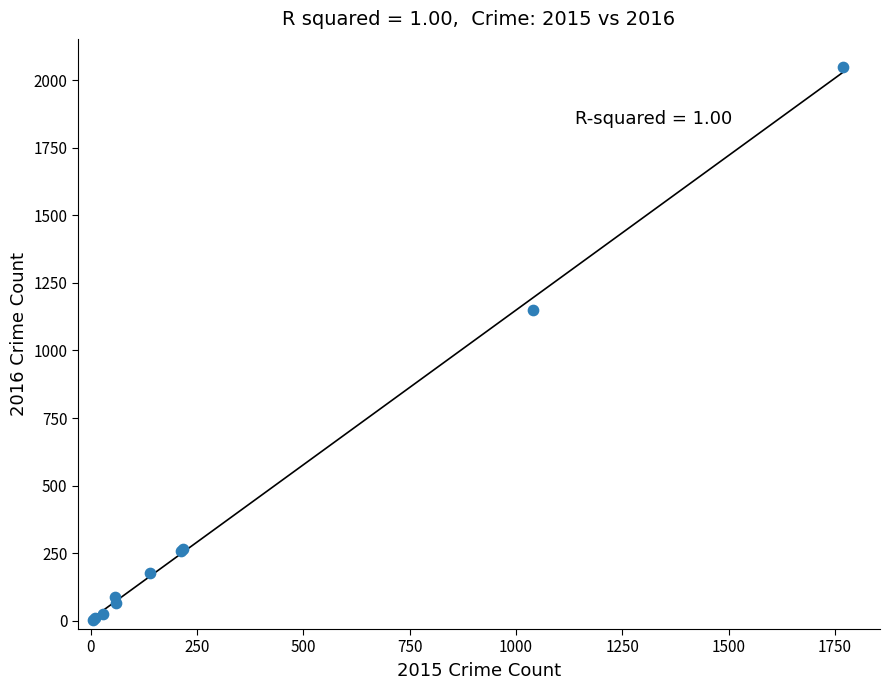

What Y value in the scatter plot is closest to 1027?

1151